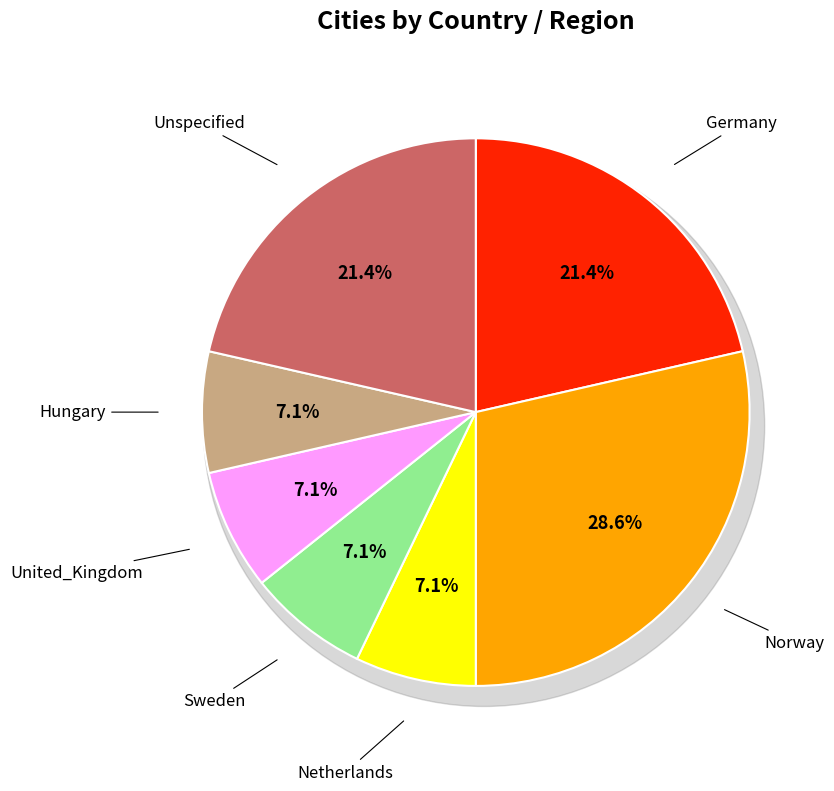

What percentage is NOT represented by United_Kingdom?

92.9%